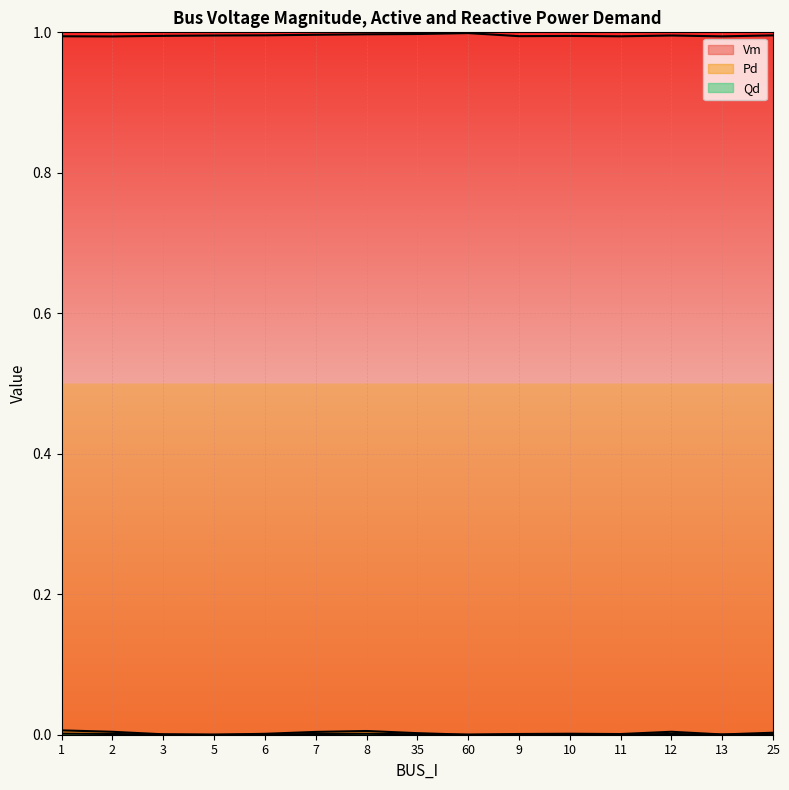

What is the label of the 8th point from the left?

35